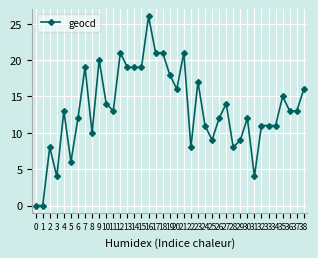

What is the value of the 18th point from the left?

21